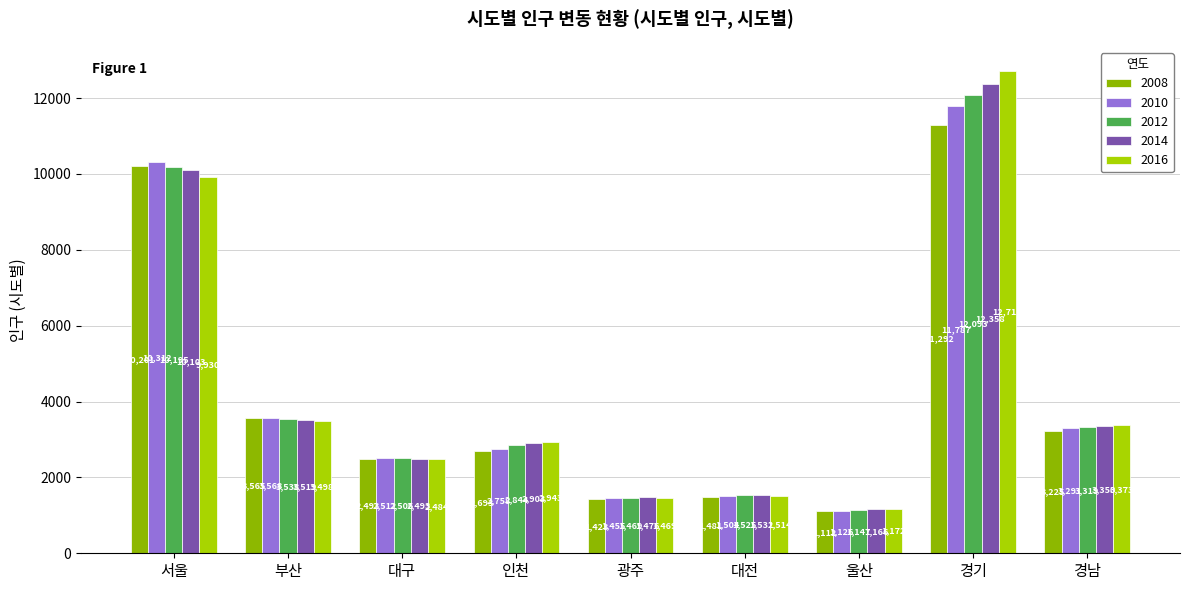

What is the maximum value shown in the chart?

12716